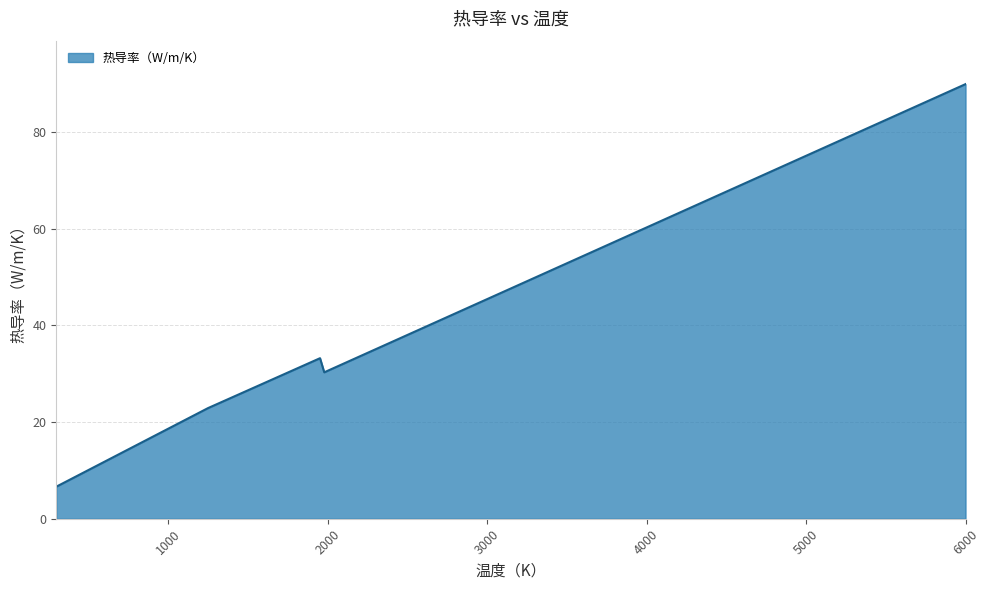

True or false: there are more than 2 points higher than both neighbors.

False